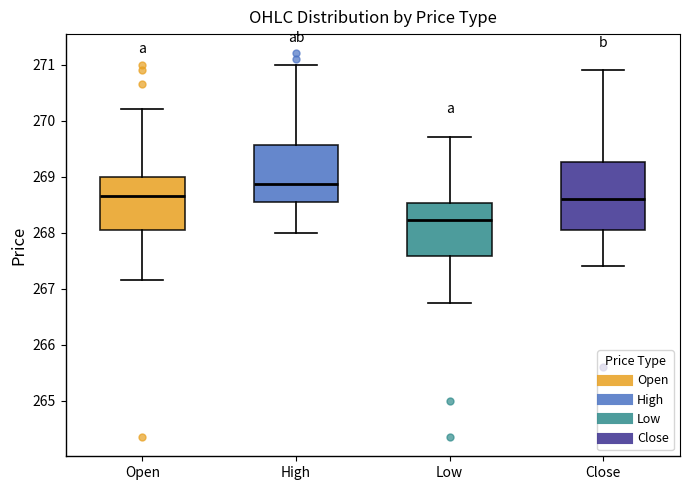

Reading left to right, read every box against the y-axis: the position of its median line, the range the box covers, and the ends of its whiskers. The values are not printed on the chart, so give them approximately, as read against the axis.

Open: median 268.7, box 268.0 to 269.0, whiskers 267.2 to 270.2
High: median 268.9, box 268.6 to 269.6, whiskers 268.0 to 271.0
Low: median 268.2, box 267.6 to 268.5, whiskers 266.8 to 269.7
Close: median 268.6, box 268.0 to 269.3, whiskers 267.4 to 270.9